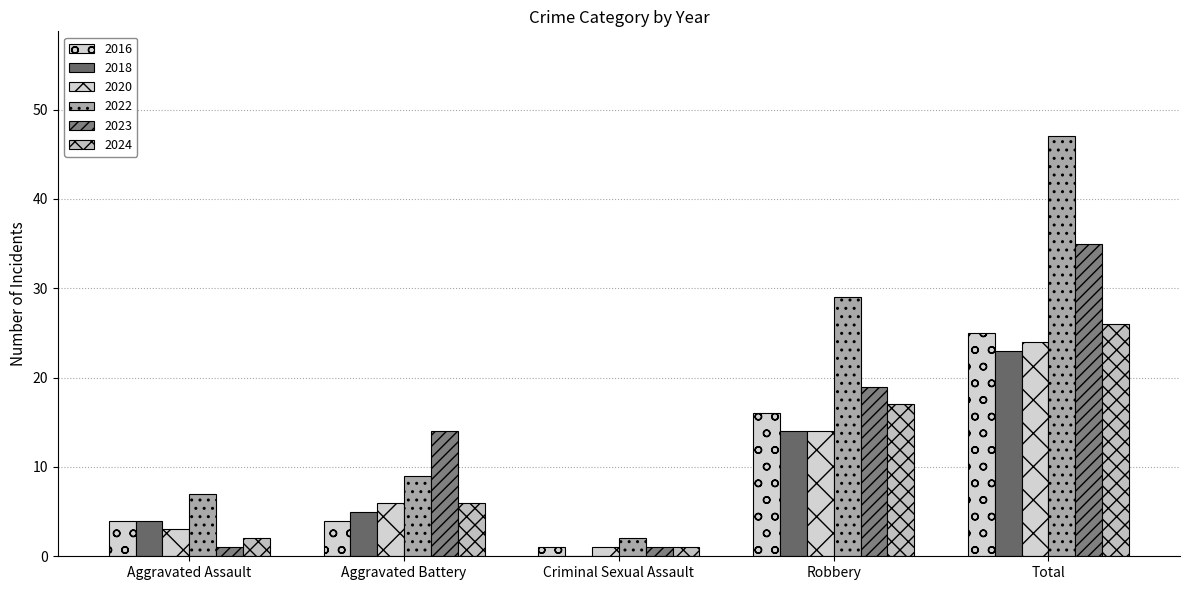

Which label corresponds to the smallest value in the chart?

Criminal Sexual Assault